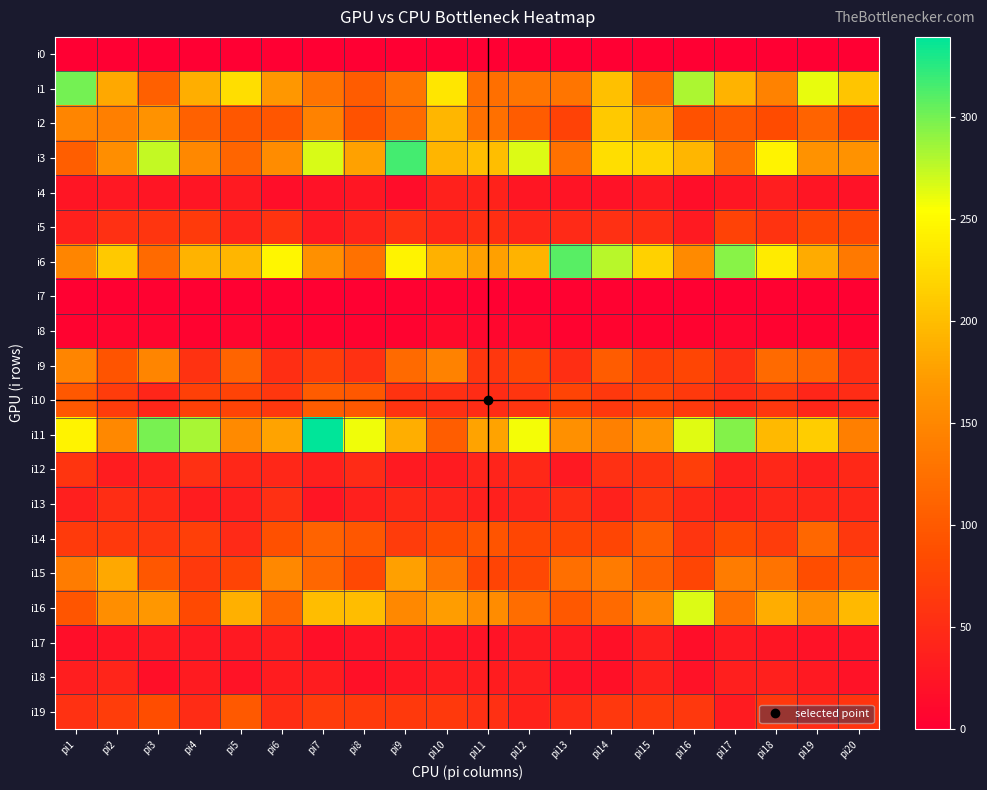

At how many categories does at least one series exceed 29?

20